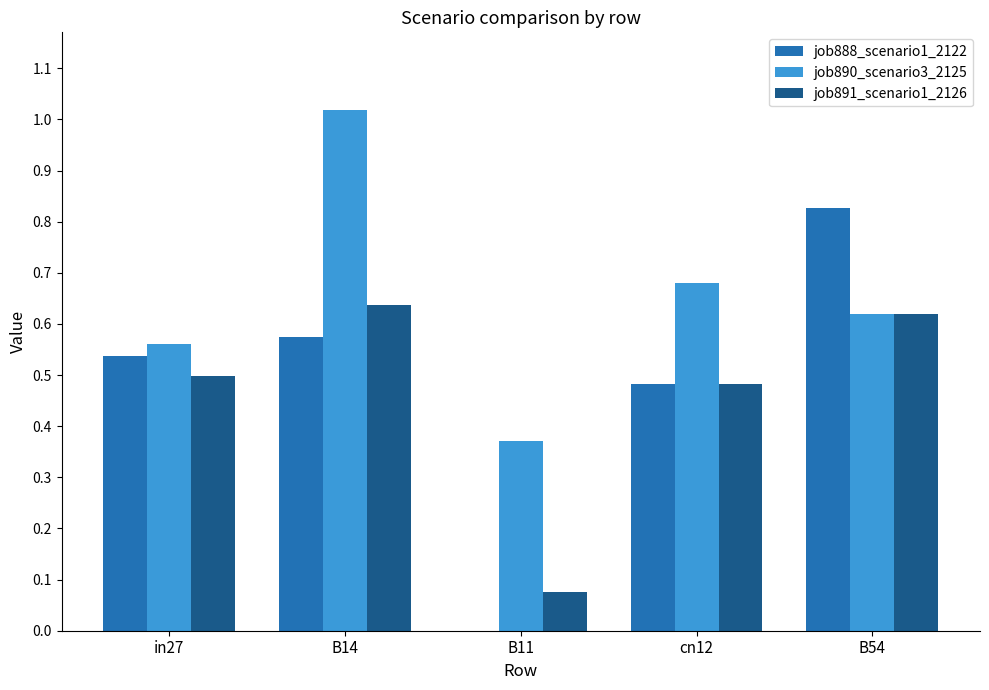

At which category is the sum across all series the highest?

B14